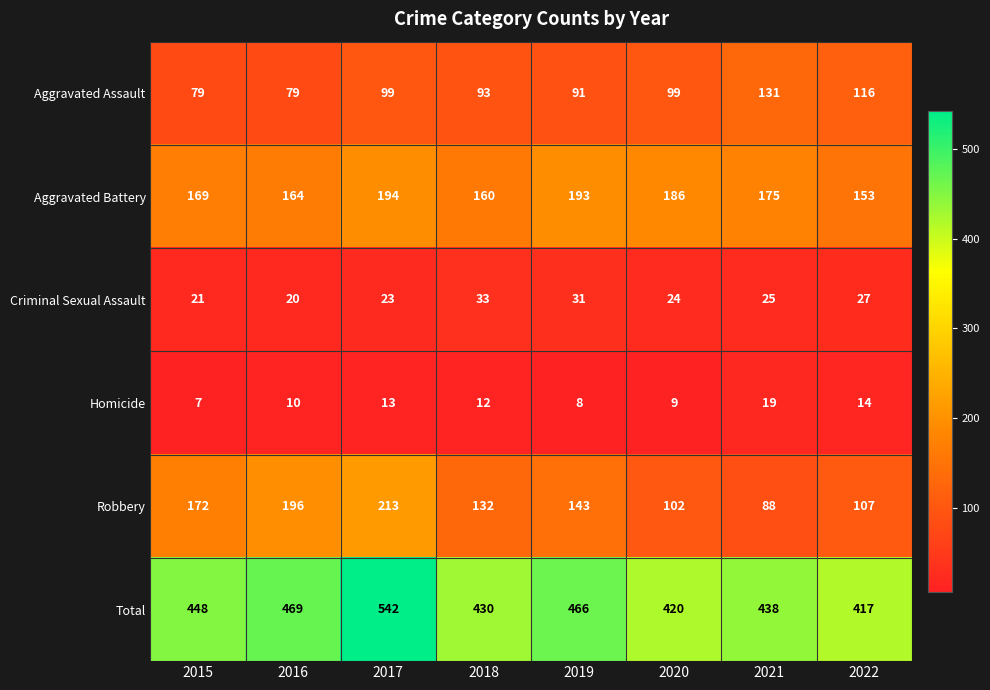

Rank the series by their maximum value, from lowest to highest.

Homicide, Criminal Sexual Assault, Aggravated Assault, Aggravated Battery, Robbery, Total